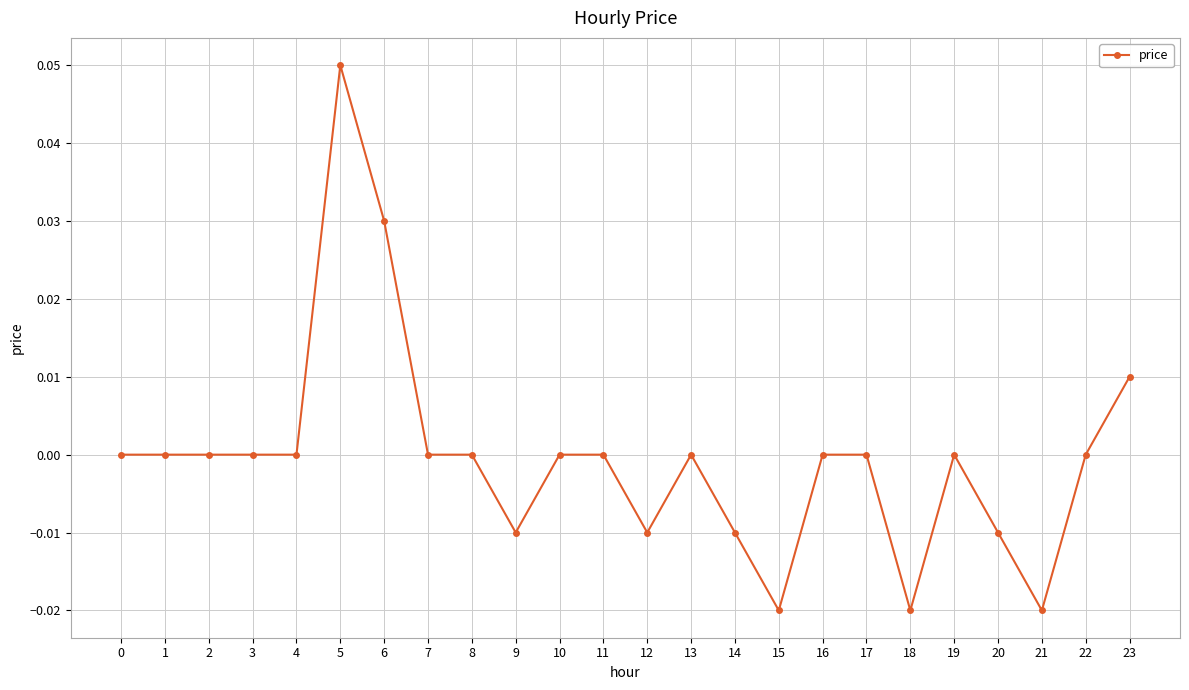

How many lines are shown in the chart?

1